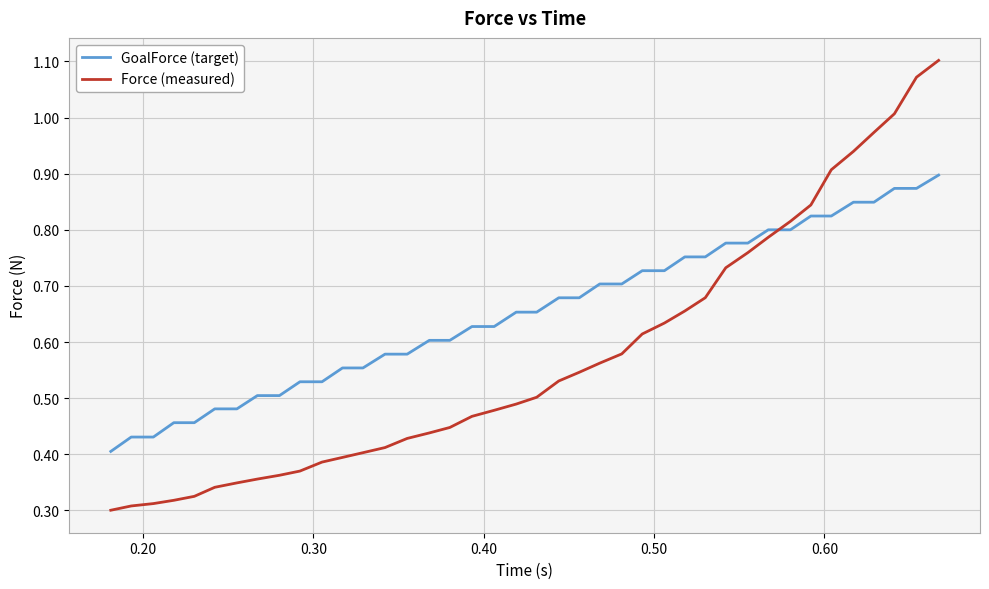

Does the chart have visible grid lines?

Yes